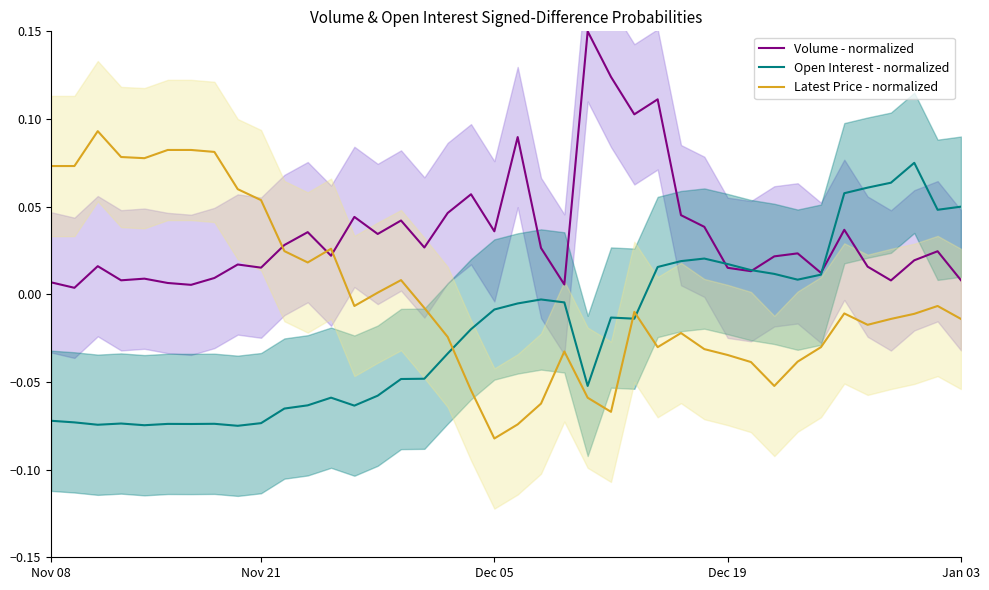

Which series ends up on top after the final intersection of Open Interest - normalized and Latest Price - normalized?

Open Interest - normalized